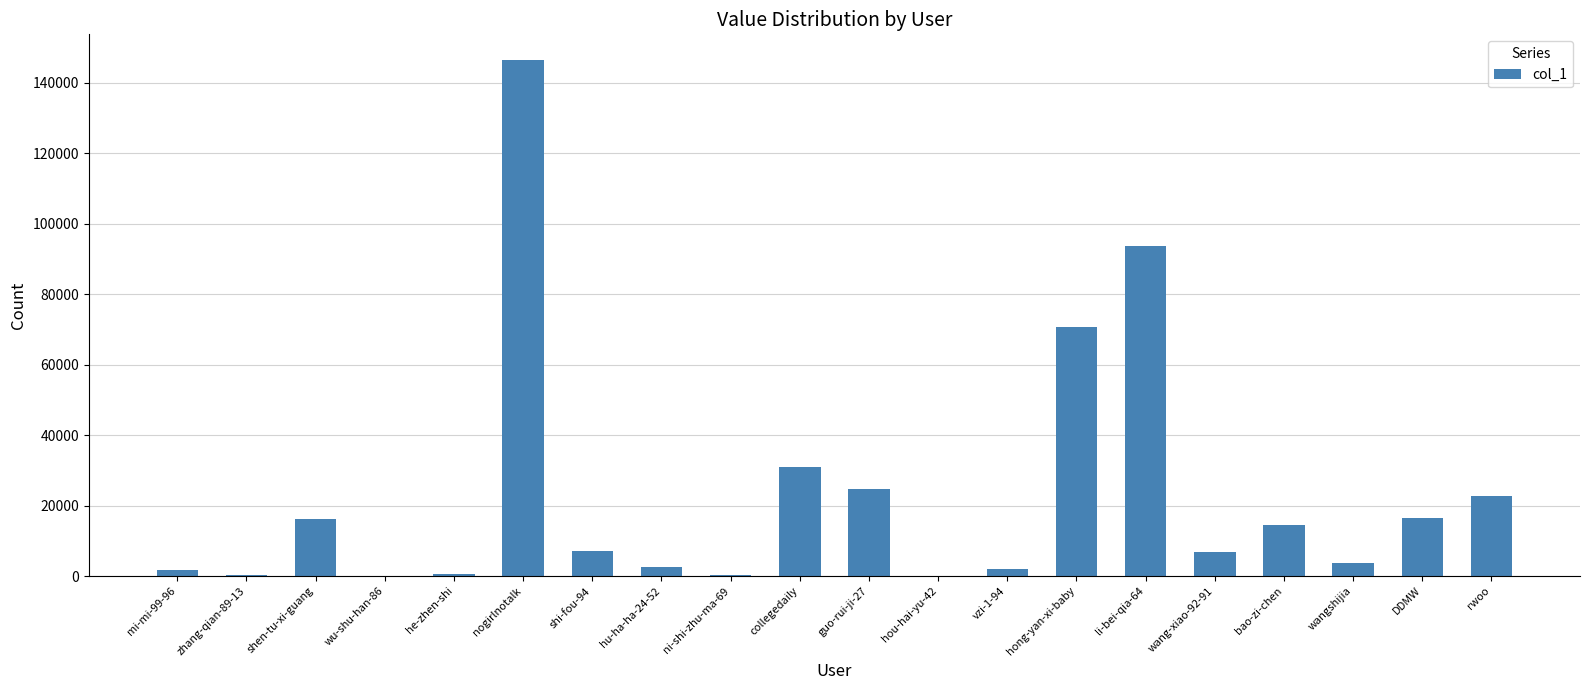

Which label corresponds to the largest value in the chart?

nogirlnotalk